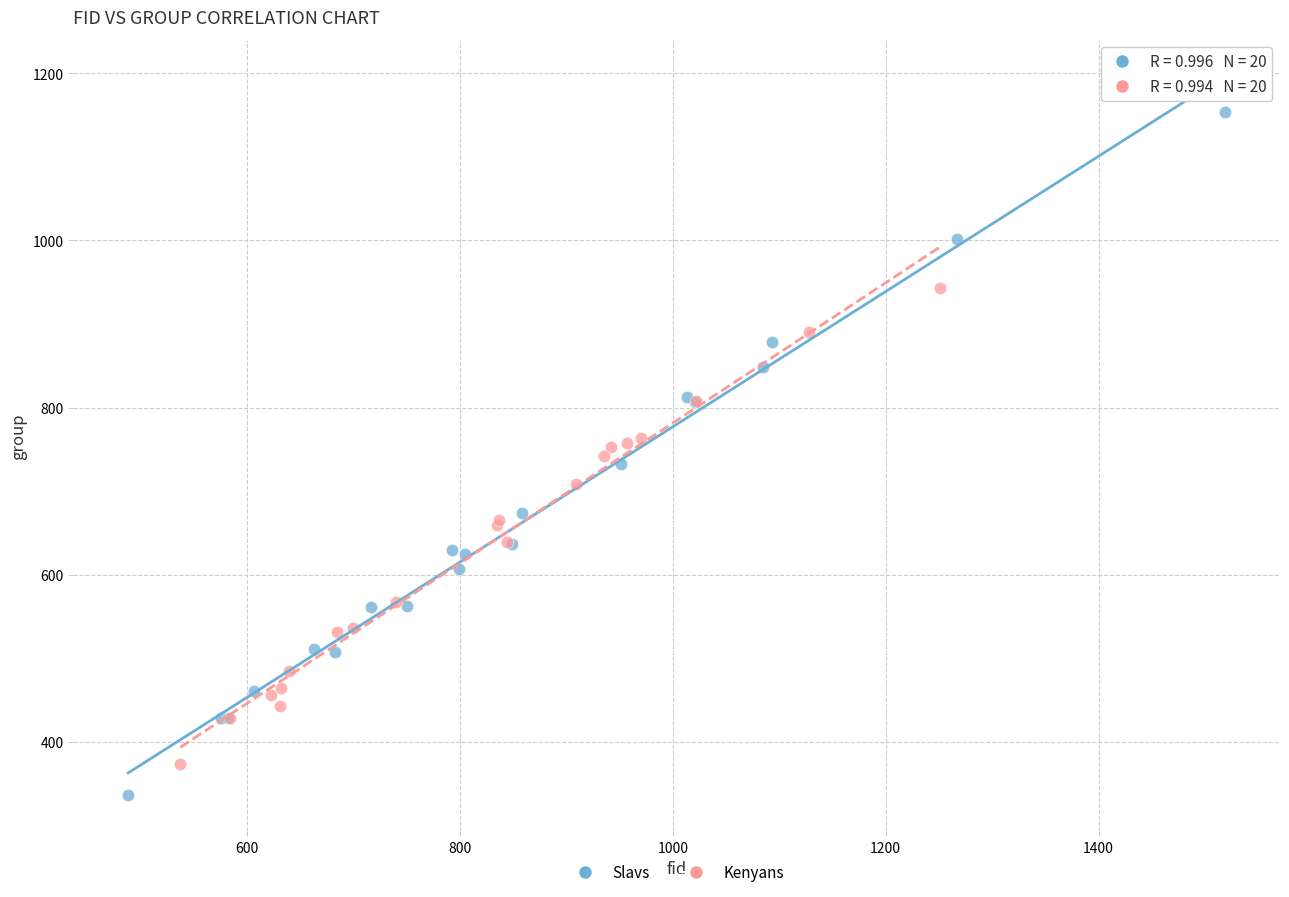

Which series reaches the maximum Y coordinate?

Slavs